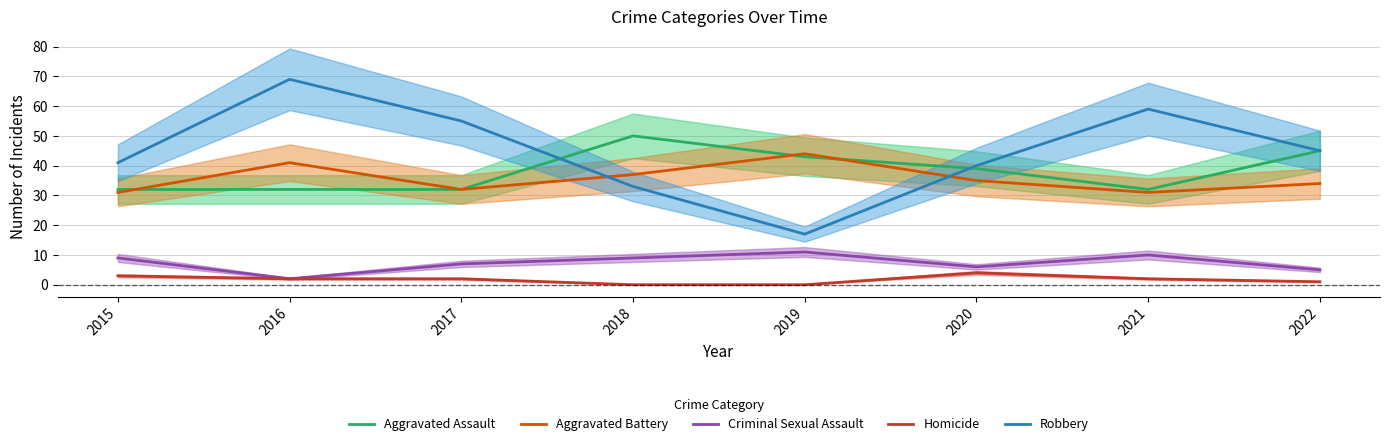

What is the value of the Criminal Sexual Assault point at the 8th from the left?

5